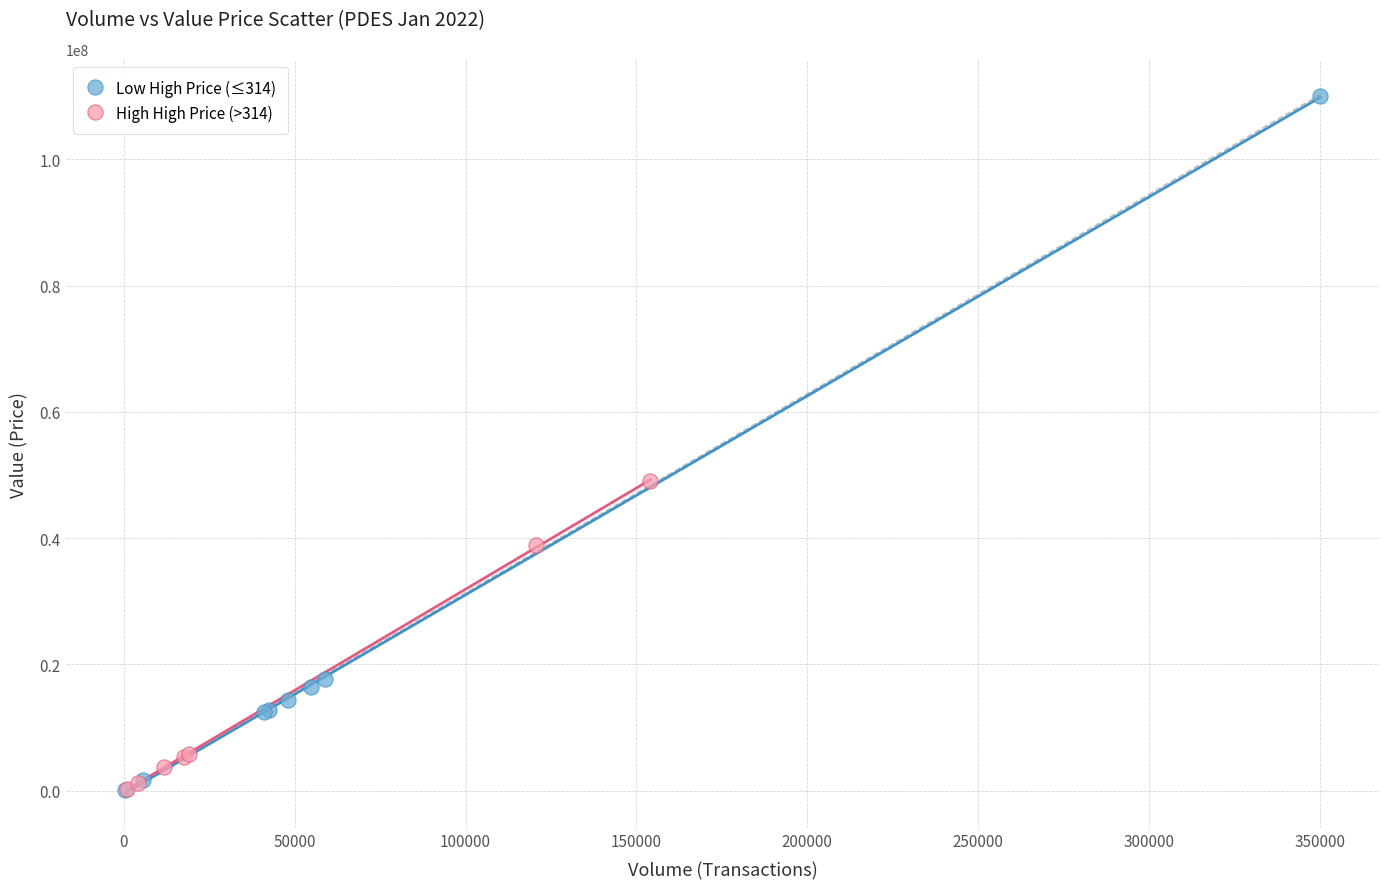

Which series contains the highest Y value?

Low High Price (≤314)